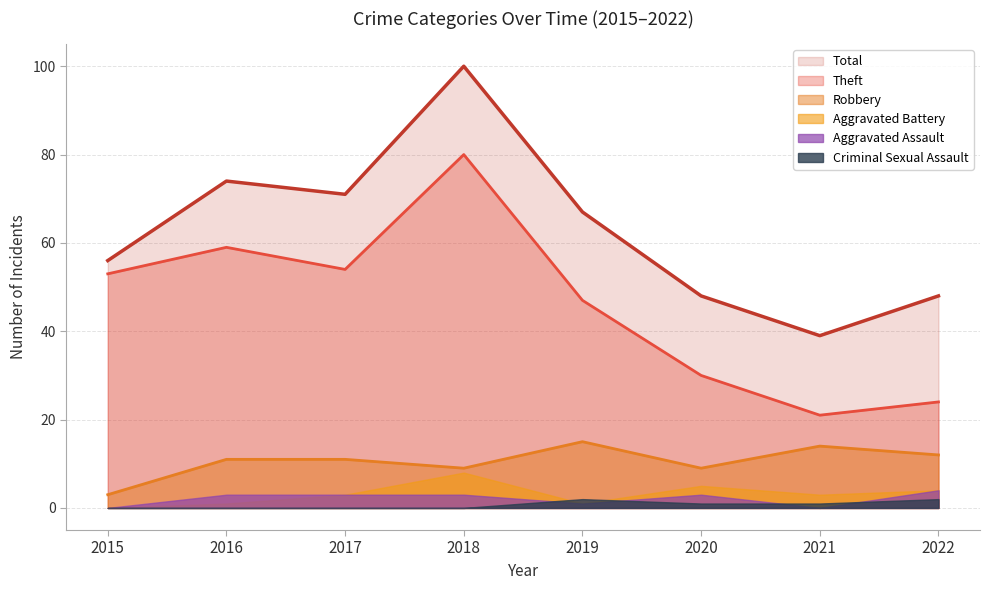

Which series changed the most between 2015 and 2017?

Total